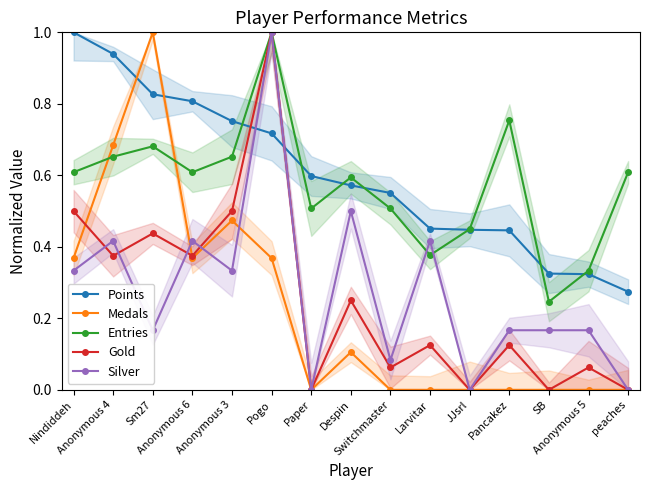

Reading left to right, extract all data points from this chart.

Points: 1.0	0.9	0.8	0.8	0.8	0.7	0.6	0.6	0.6	0.5	0.4	0.4	0.3	0.3	0.3
Medals: 0.4	0.7	1.0	0.4	0.5	0.4	0.0	0.1	0.0	0.0	0.0	0.0	0.0	0.0	0.0
Entries: 0.6	0.7	0.7	0.6	0.7	1.0	0.5	0.6	0.5	0.4	0.4	0.8	0.2	0.3	0.6
Gold: 0.5	0.4	0.4	0.4	0.5	1.0	0.0	0.2	0.1	0.1	0.0	0.1	0.0	0.1	0.0
Silver: 0.3	0.4	0.2	0.4	0.3	1.0	0.0	0.5	0.1	0.4	0.0	0.2	0.2	0.2	0.0